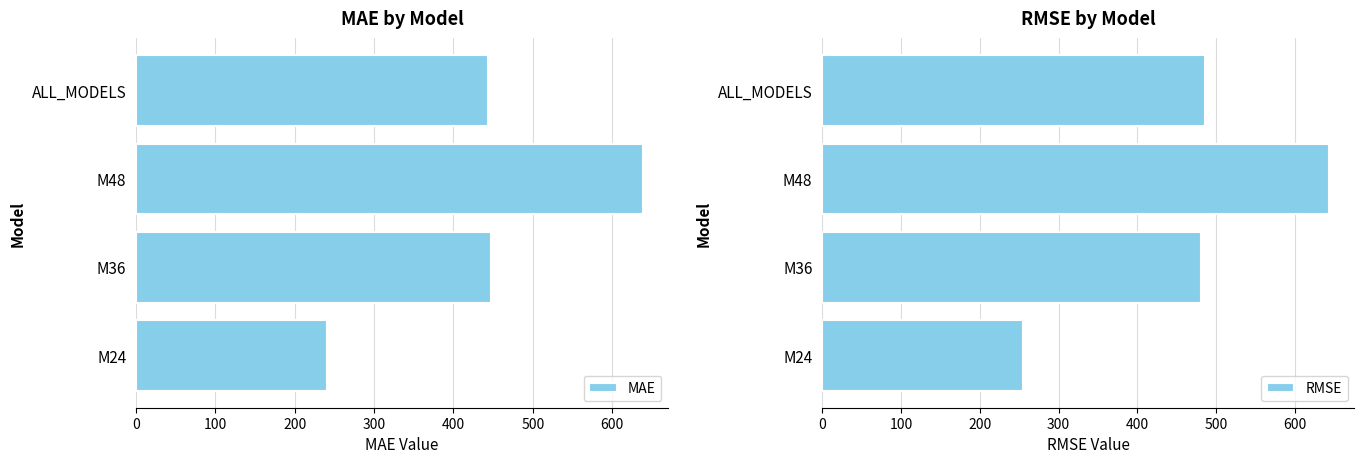

The MAE series shows 328.6 at M48. True or false?

False